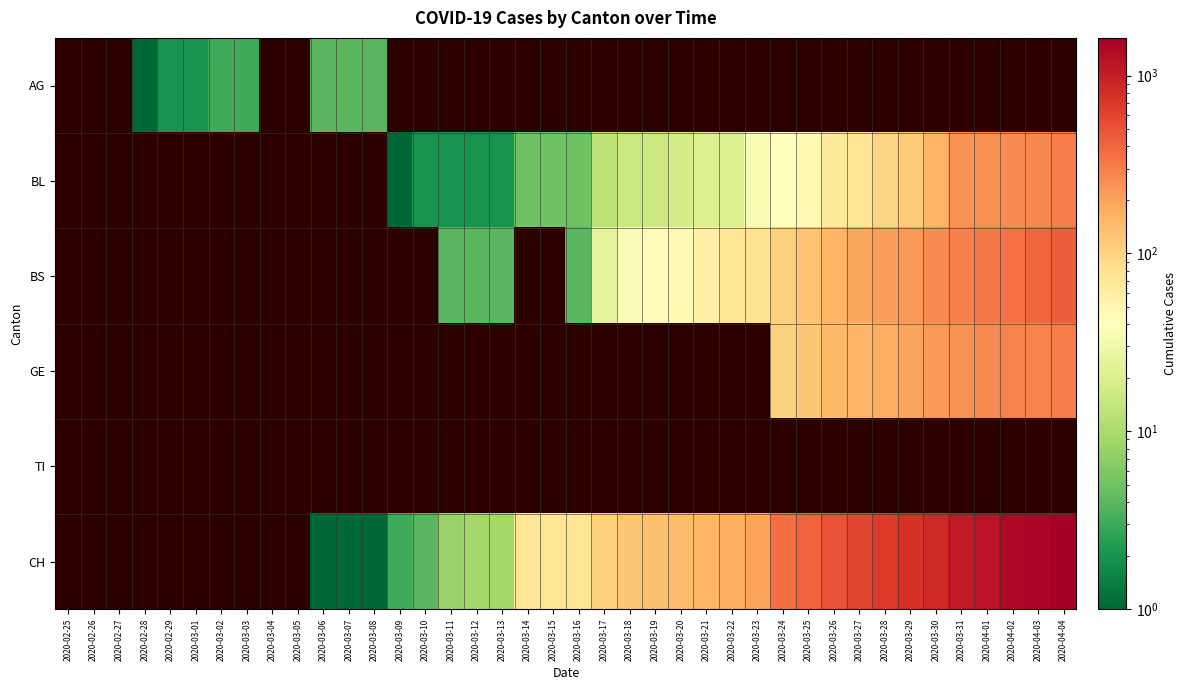

Between 2020-03-07 and 2020-03-17, which series saw the biggest shift?

CH